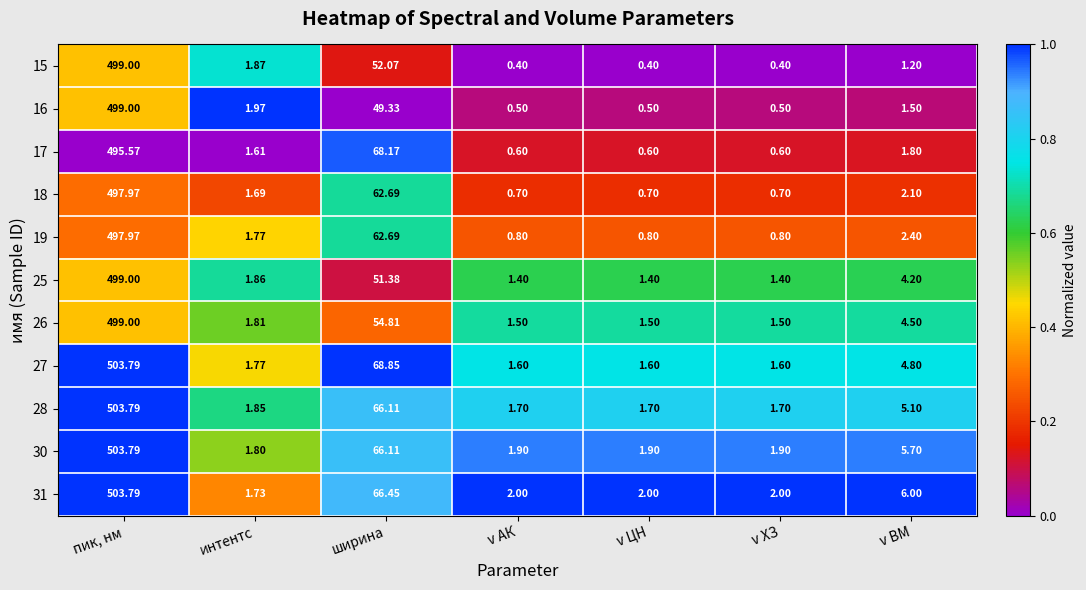

Where is 26 nearest to the value 250?

ширина